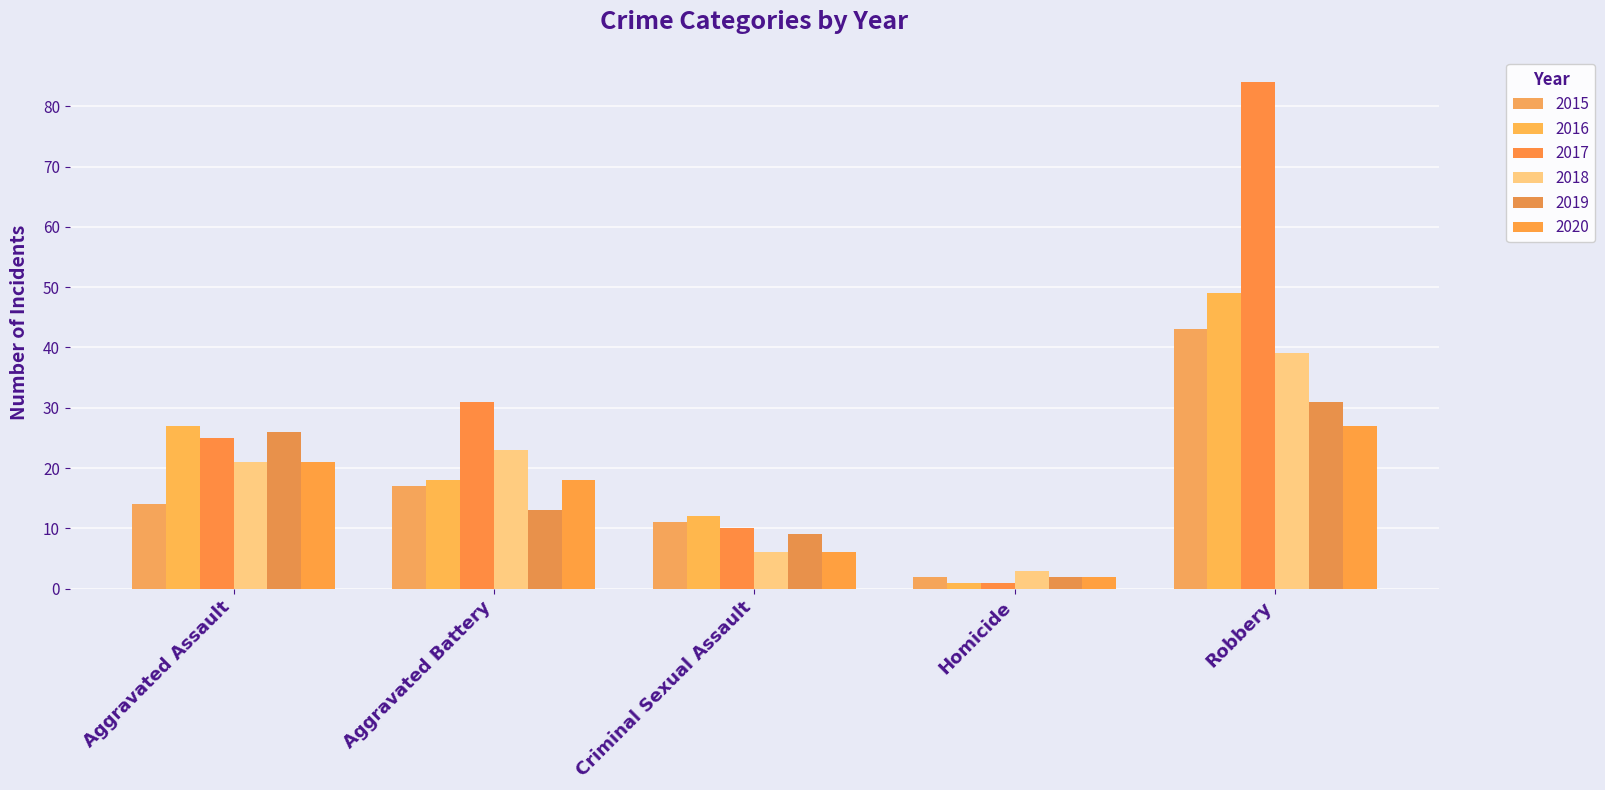

The value of 2015 at Aggravated Battery is 9. True or false?

False